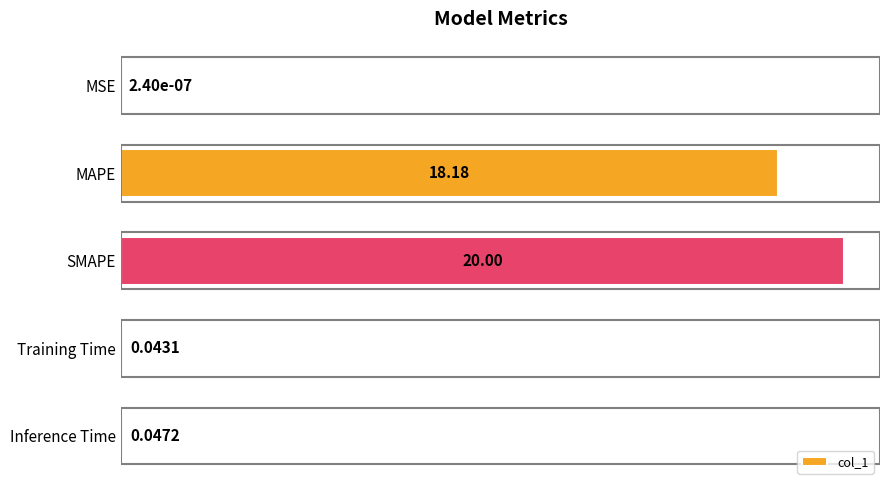

Are the bars grouped side by side (vs. stacked)?

No